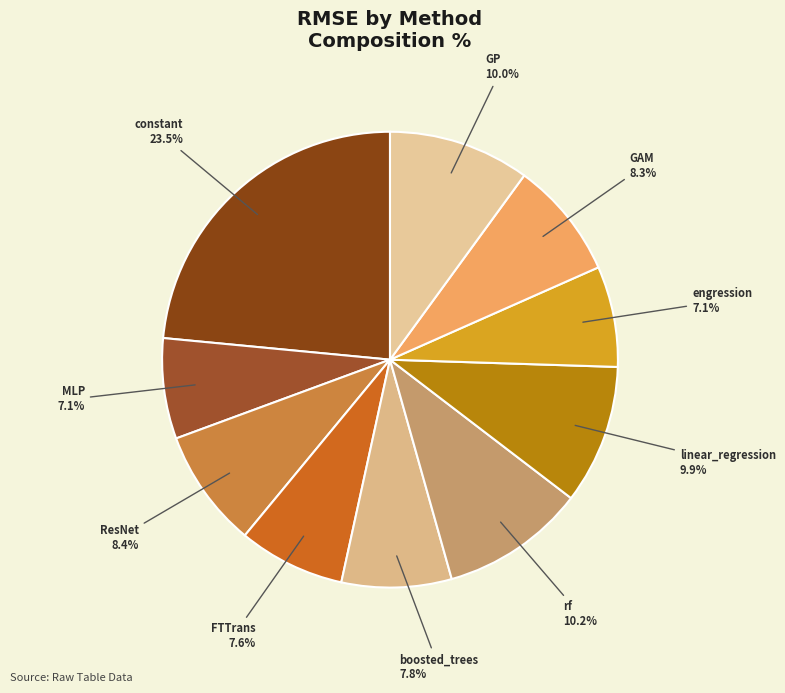

How many segments does this pie chart have?

10